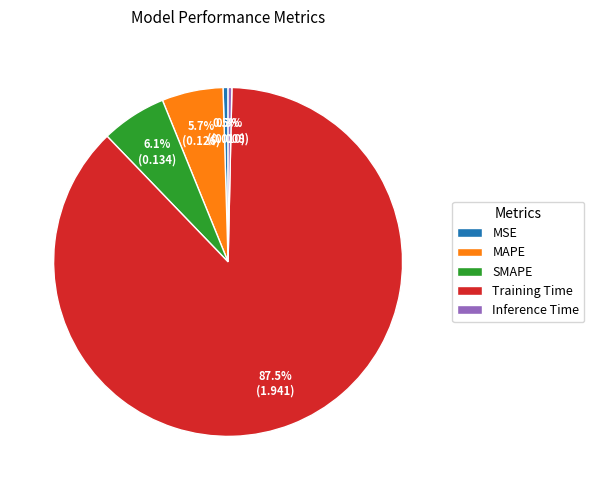

How much of the chart is everything except Inference Time?

99.7%